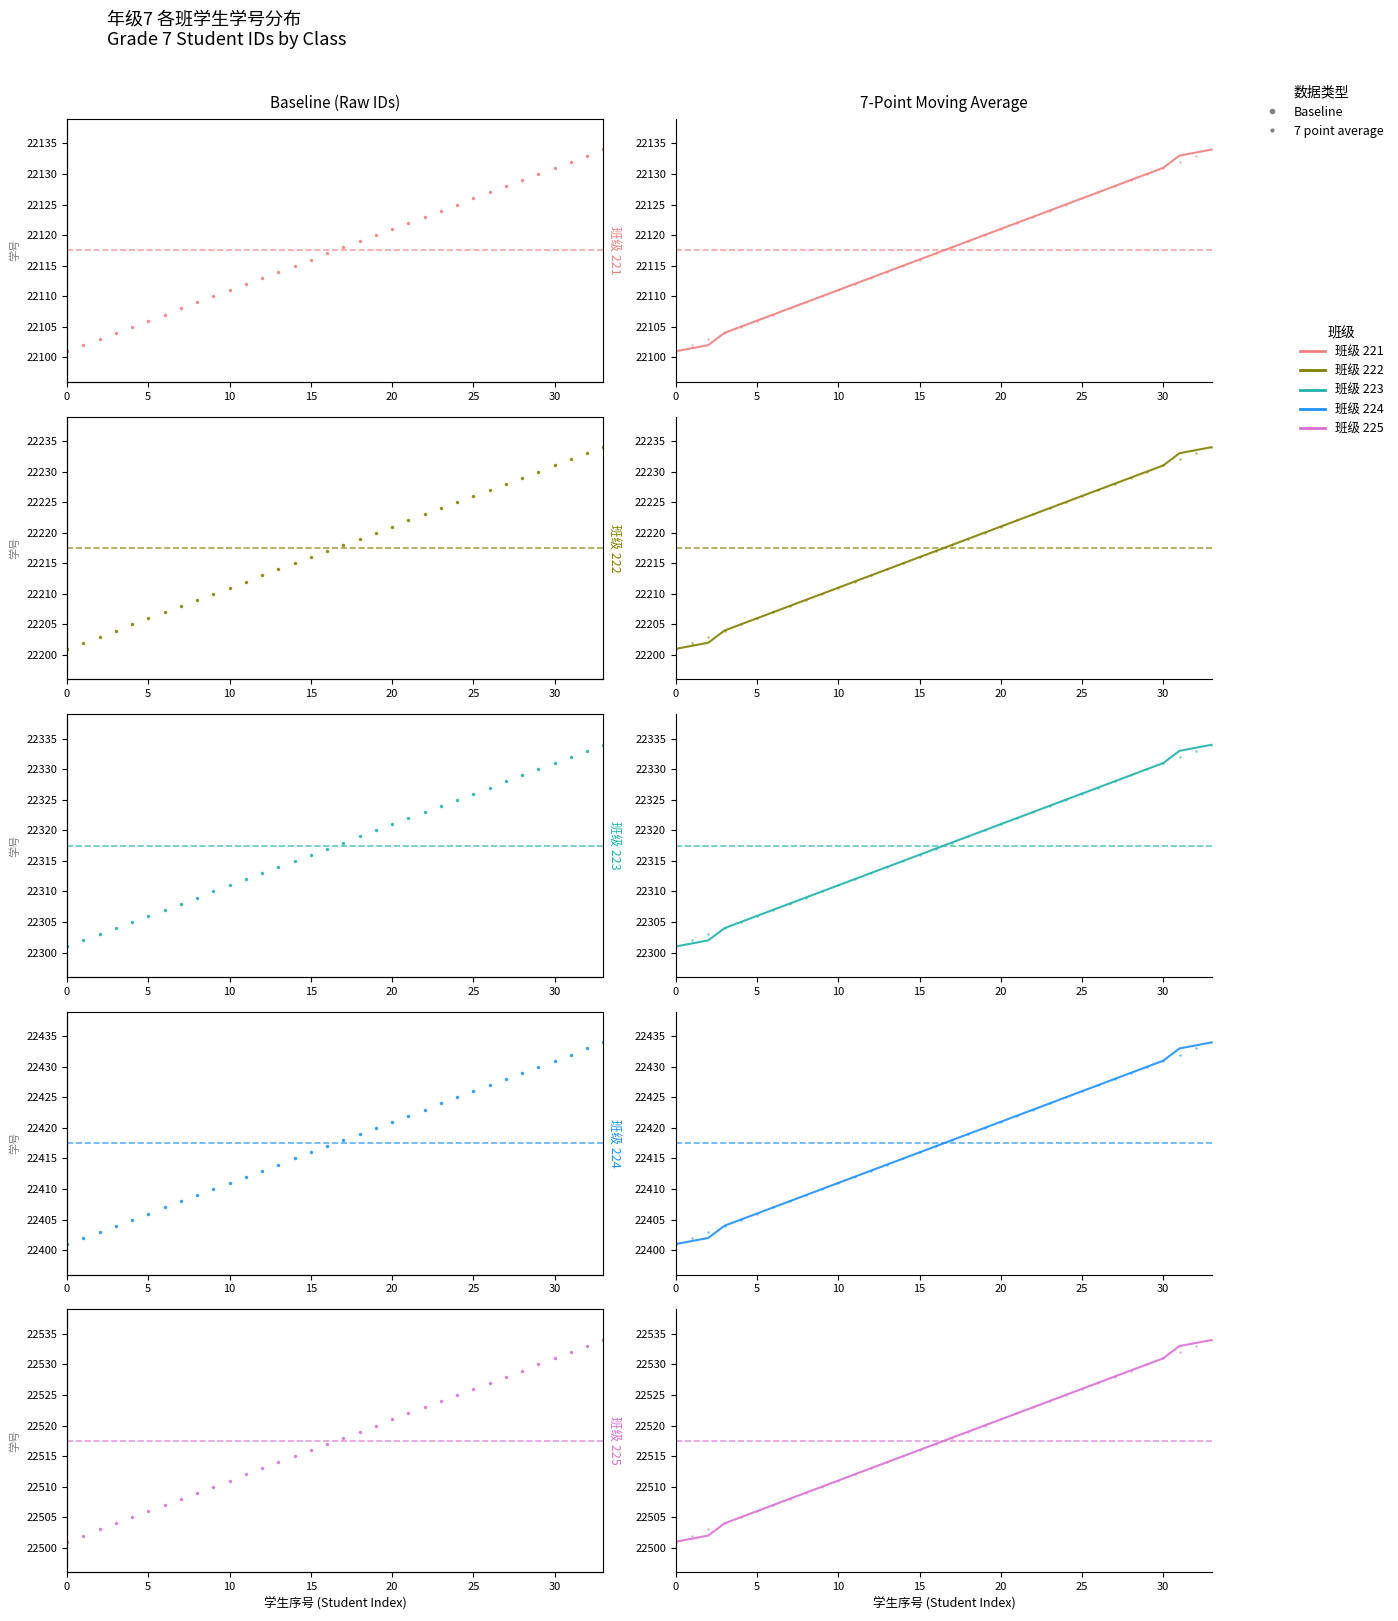

What is the label of the 28th point from the left?

27